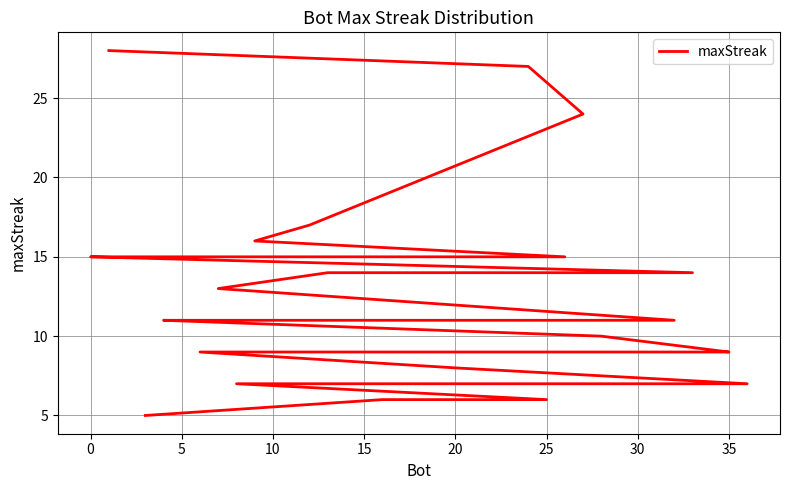

What is the value of the 32nd point from the left?

7